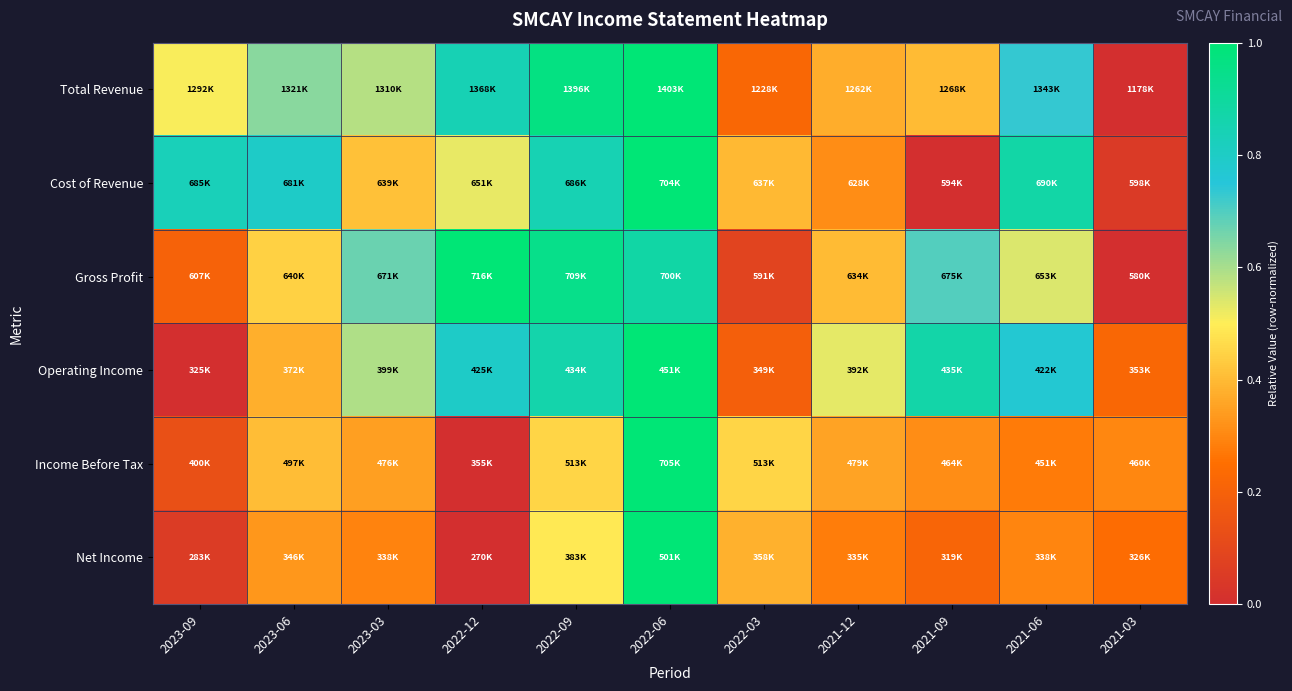

At which category is the sum across all series the highest?

2022-06